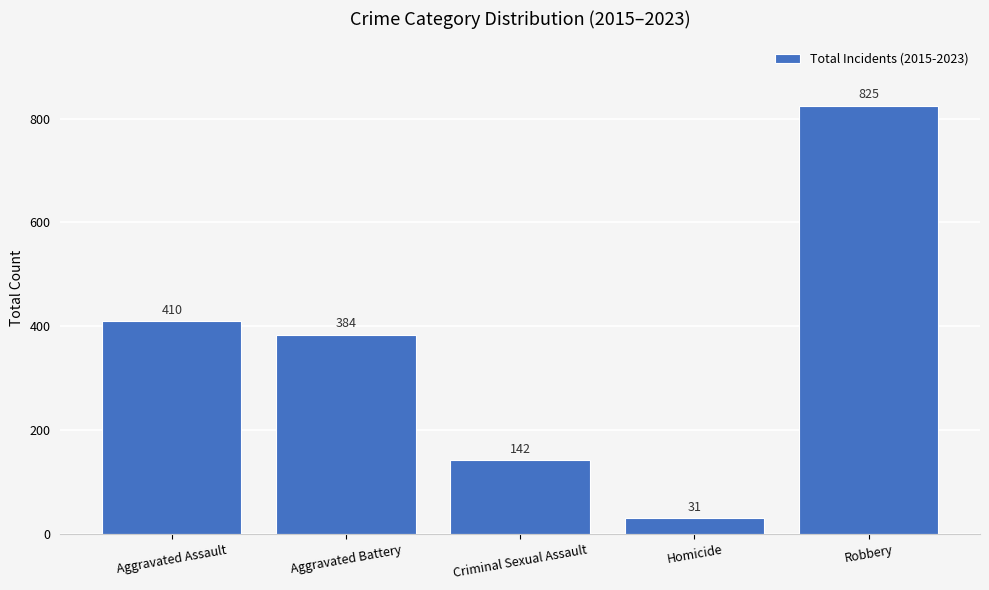

What is the value of the 2nd bar from the left?

384